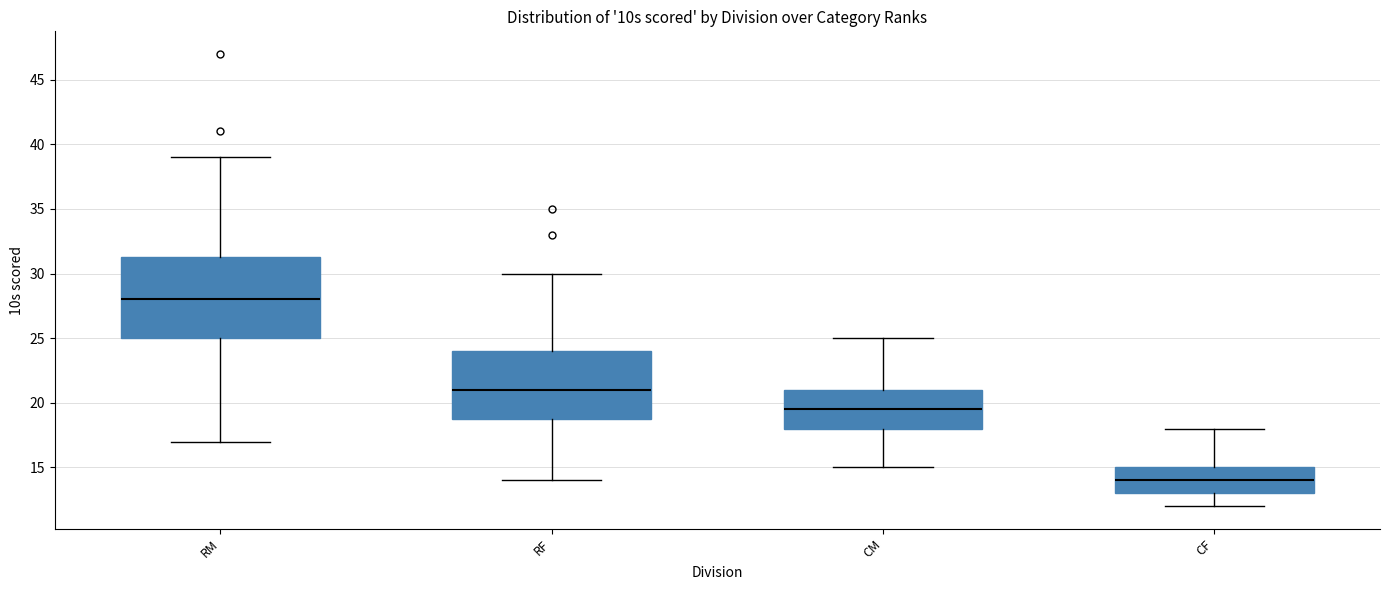

Which box is the tallest, from its lower edge to its upper edge?

RM